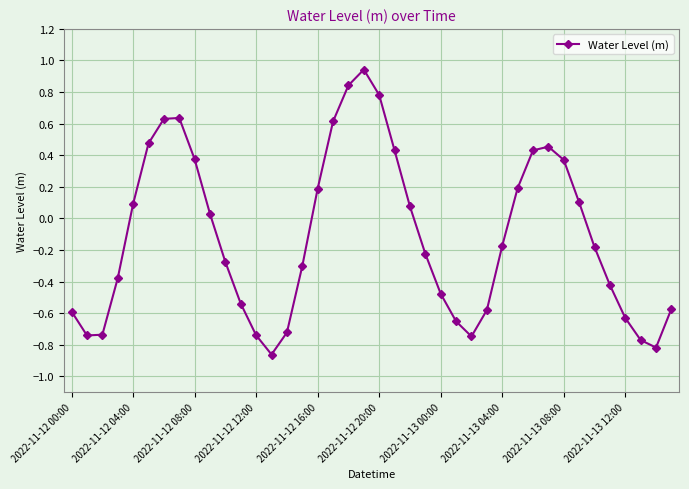

True or false: the data has more than 0 interior local peaks.

True